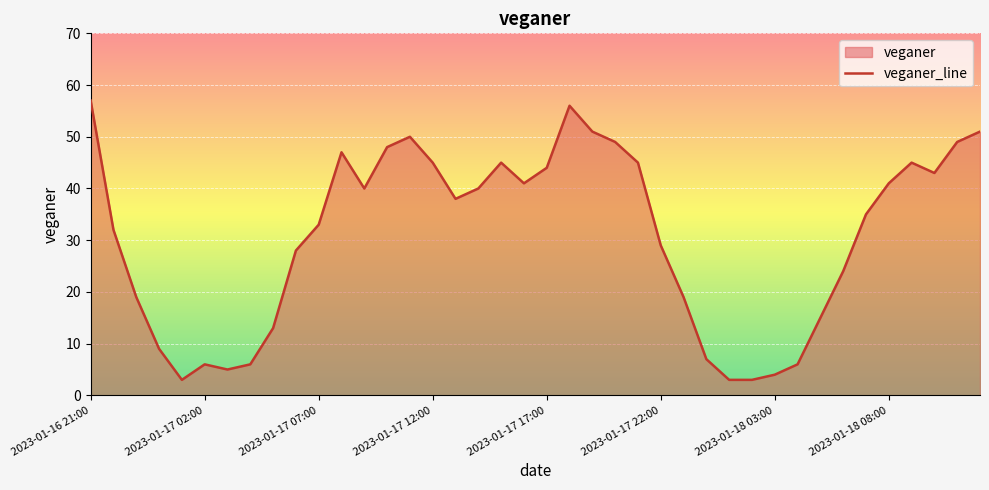

What is the greatest value displayed?

57